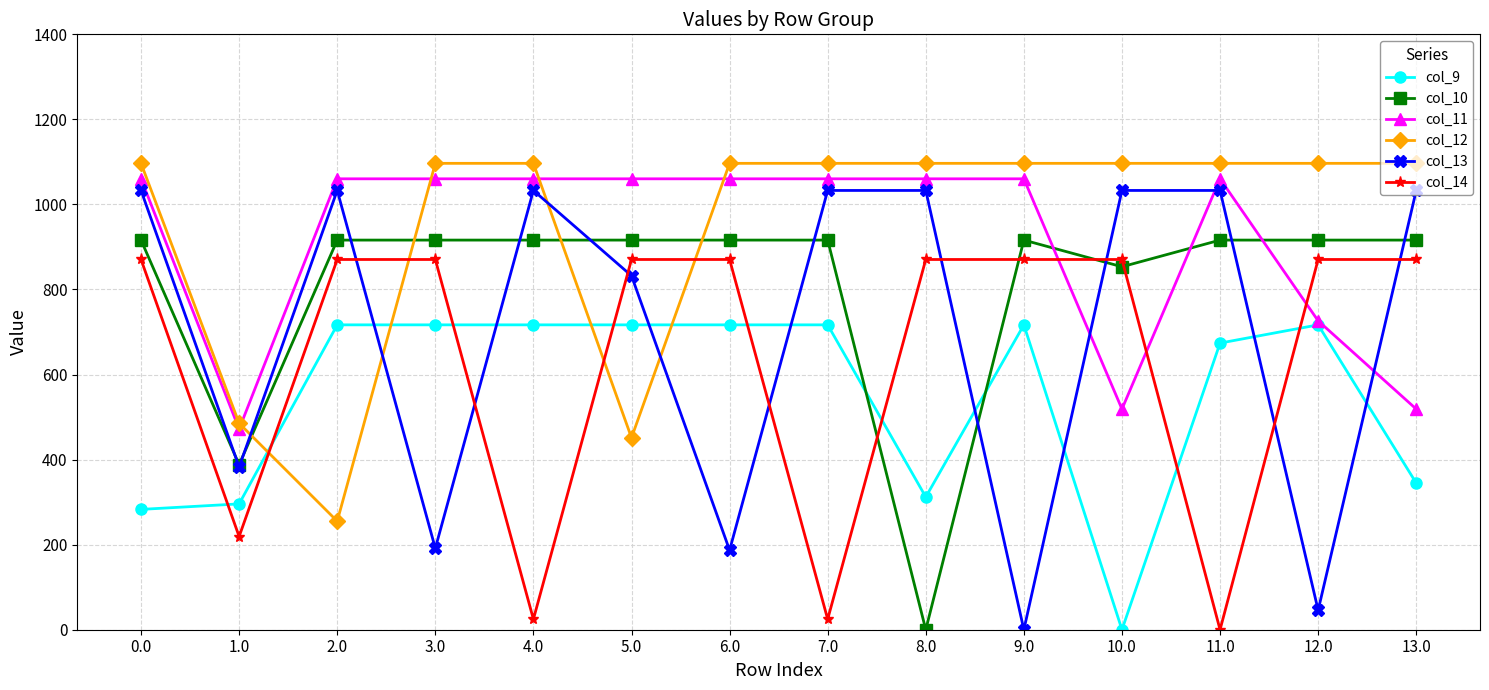

Does the chart display data point markers on the line(s)?

Yes